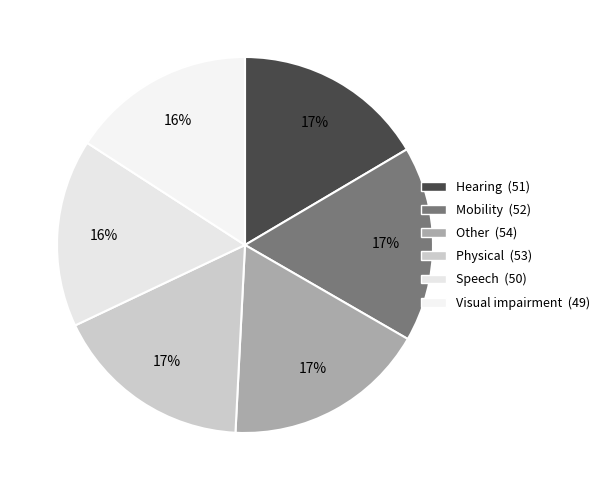

Count the number of slices in the pie.

6